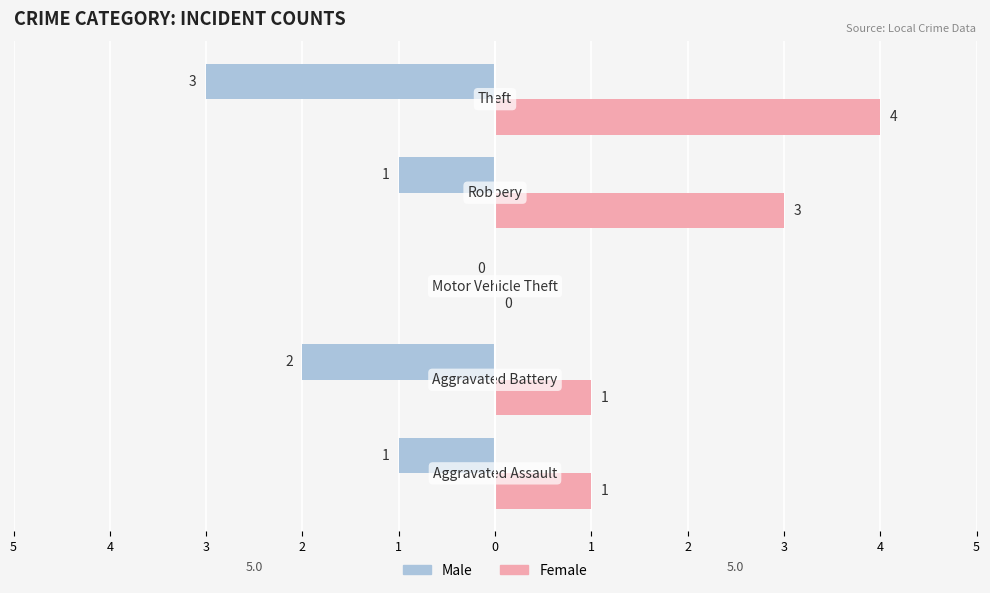

What is the value of the Male bar at the 2nd from the left?

-2